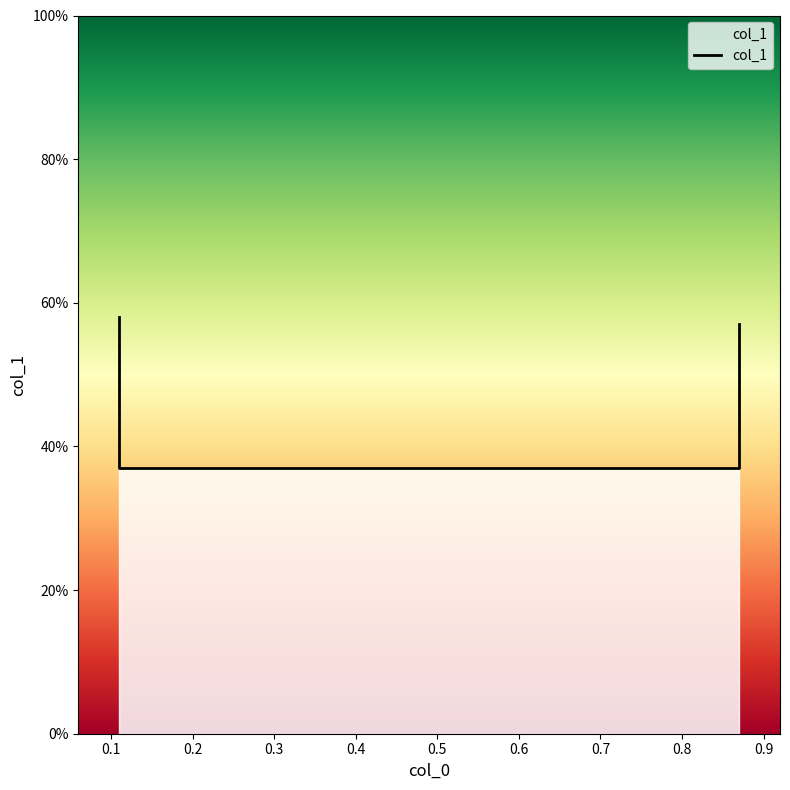

What is the minimum value shown in the chart?

0.4